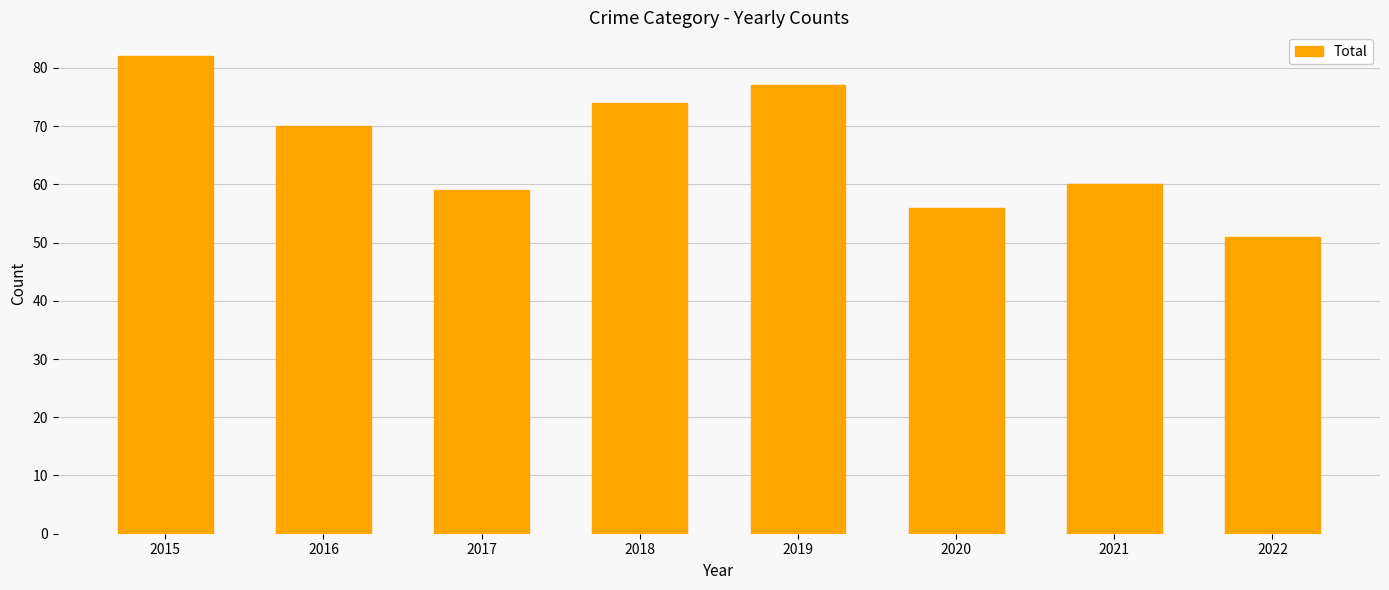

Rank the categories by value from highest to lowest.

2015, 2019, 2018, 2016, 2021, 2017, 2020, 2022